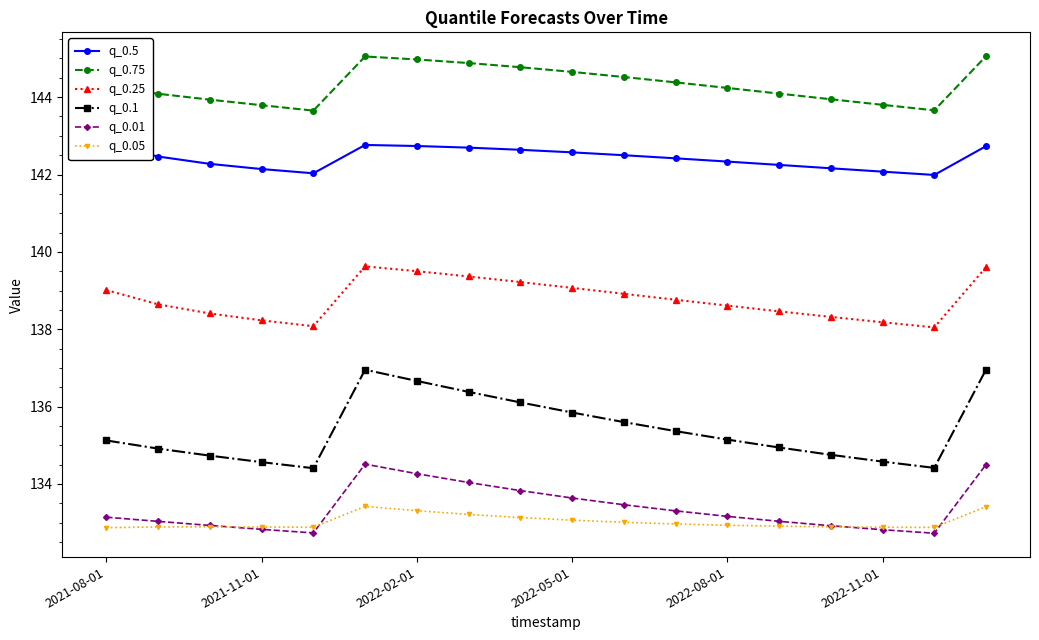

What is the approximate value of q_0.01 at 11?

133.3